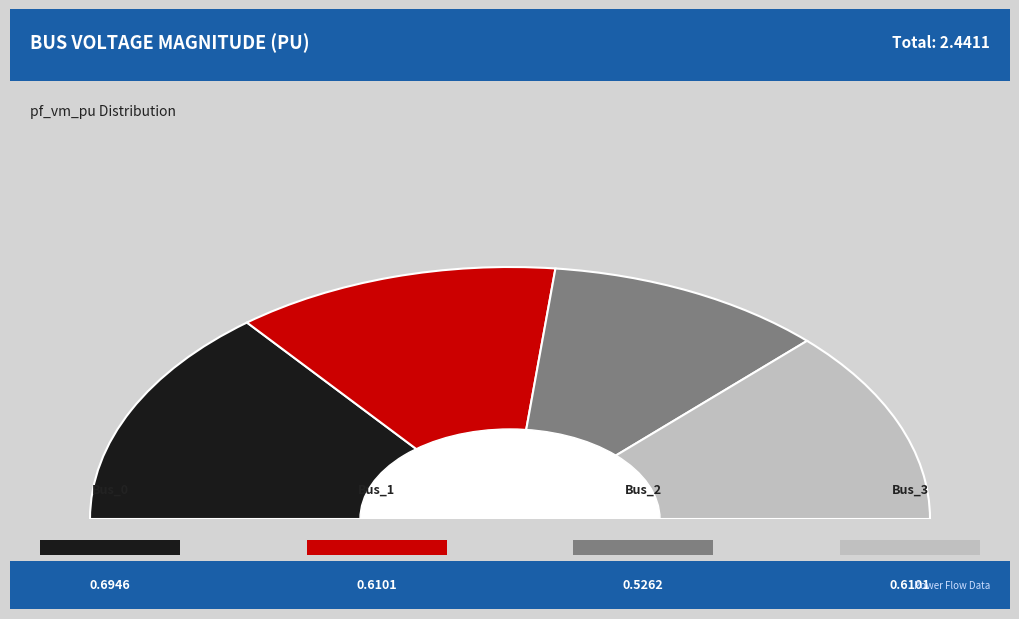

What is the change in value from Bus_0 to Bus_1?

-0.1